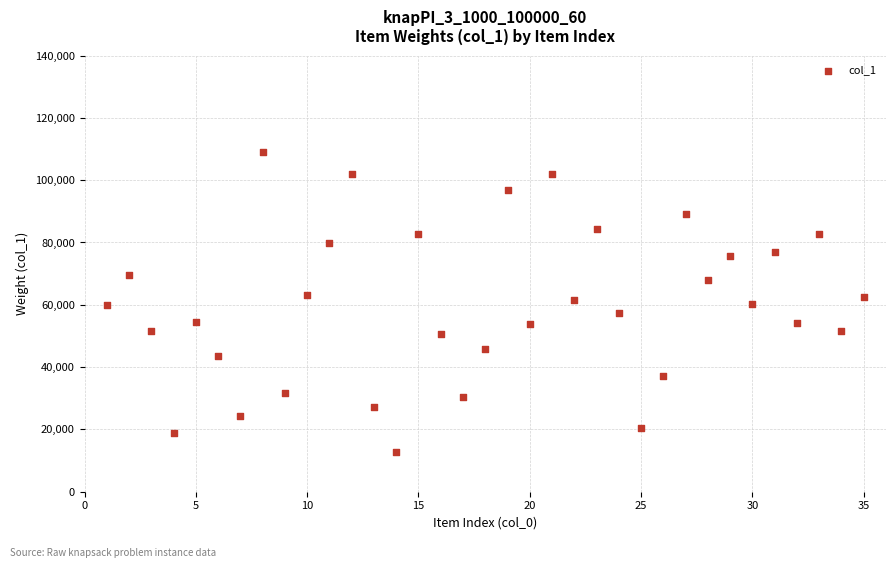

What is the range of Y values (max minus min)?

96300